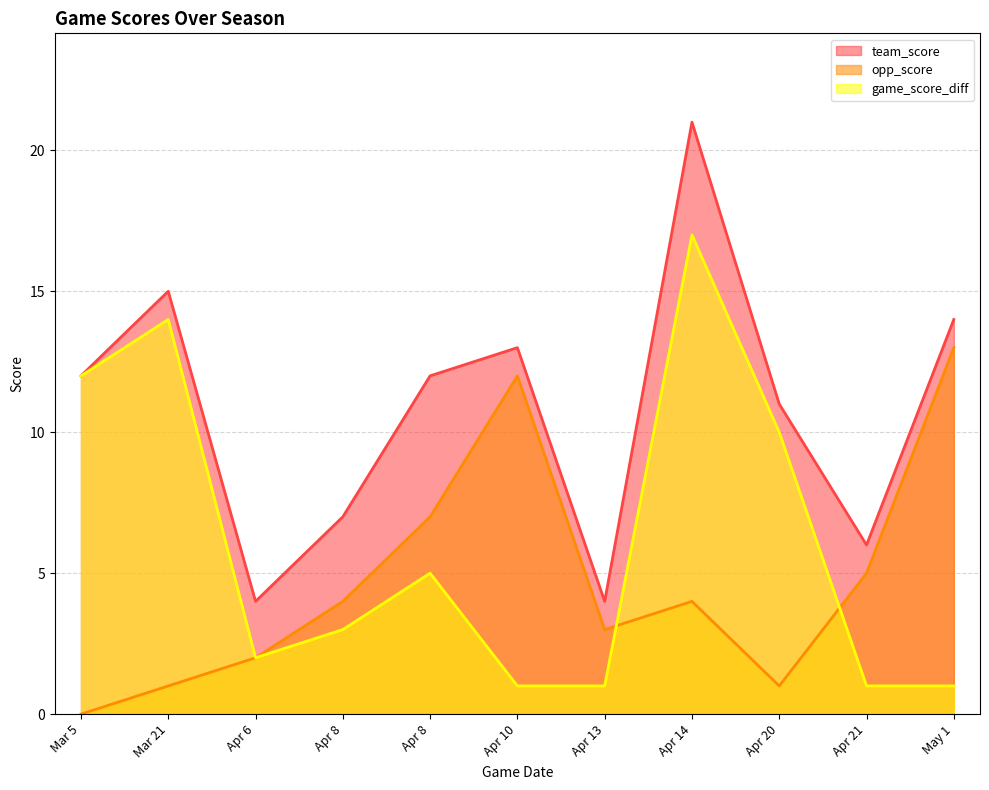

True or false: opp_score and game_score_diff intersect in this chart.

True